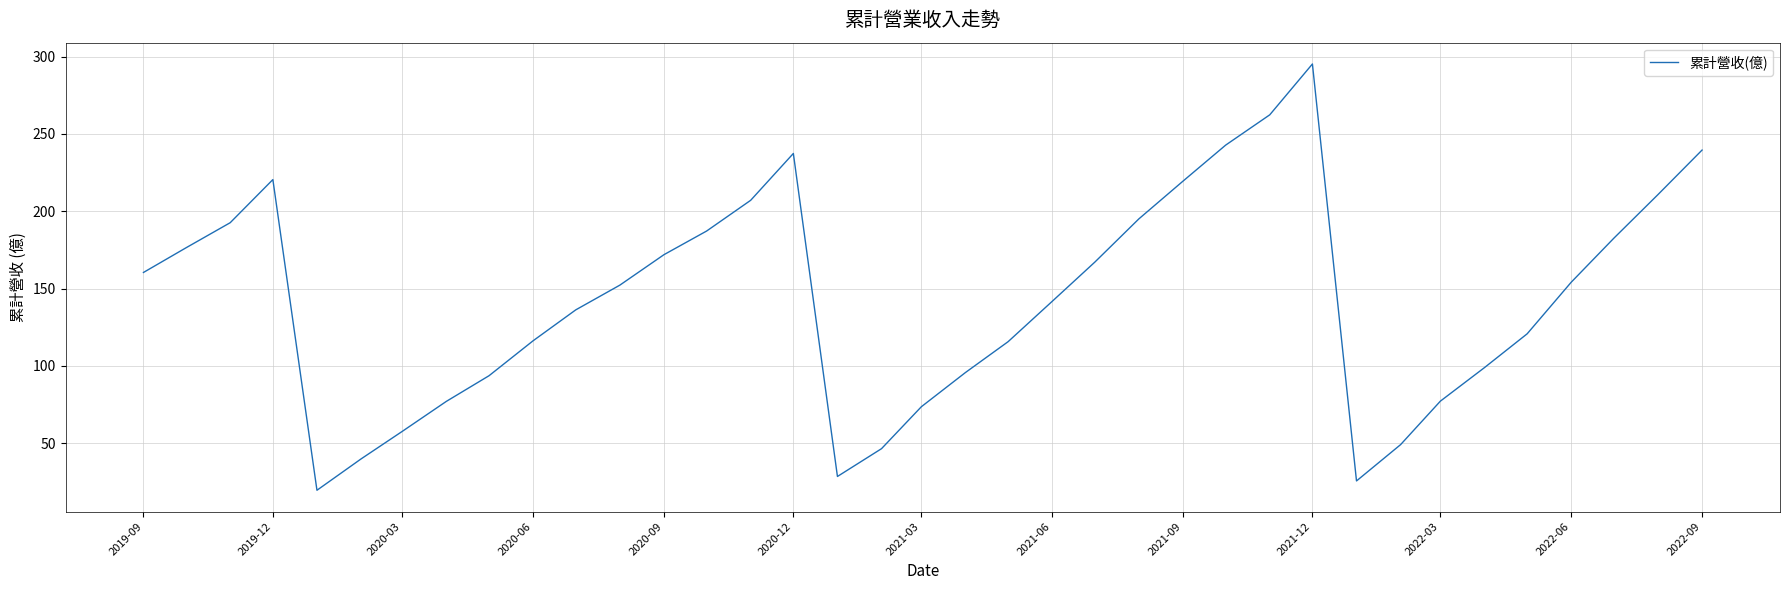

What is the sum of all values?

5287.2